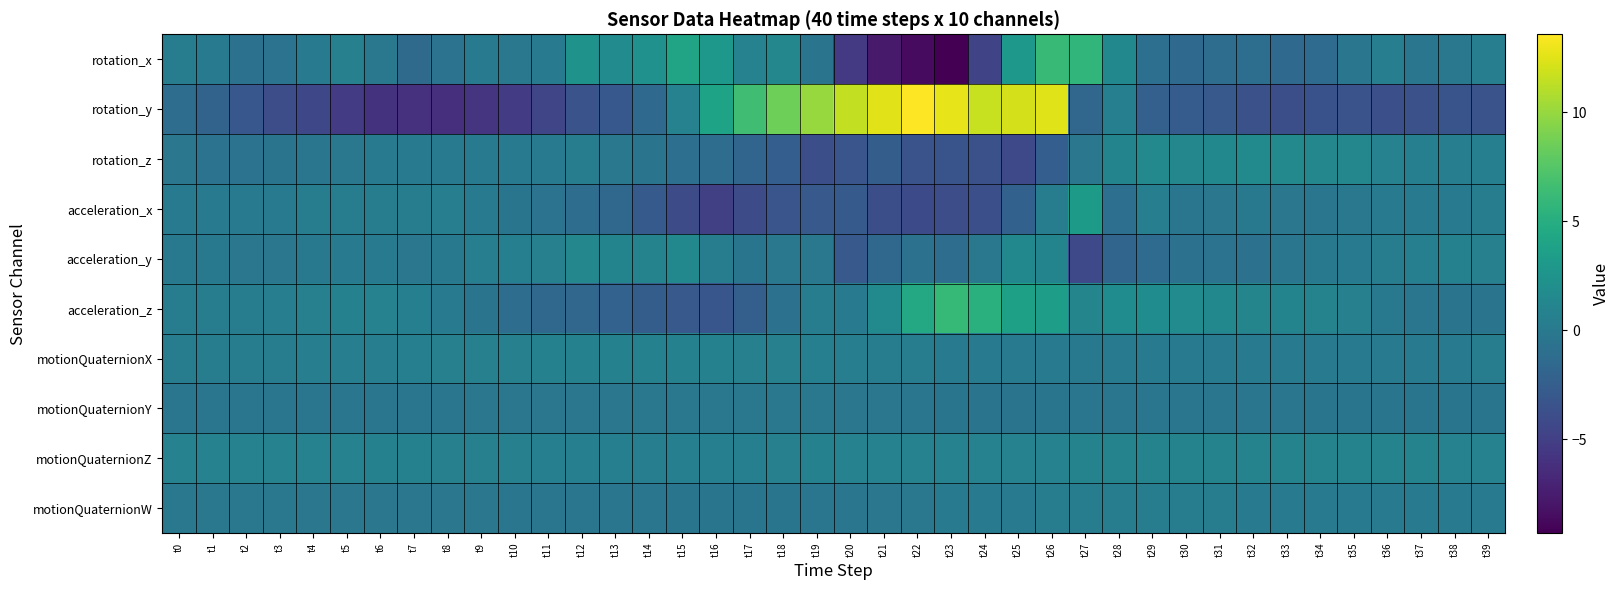

What is the difference between the highest and lowest values at t33?

5.3